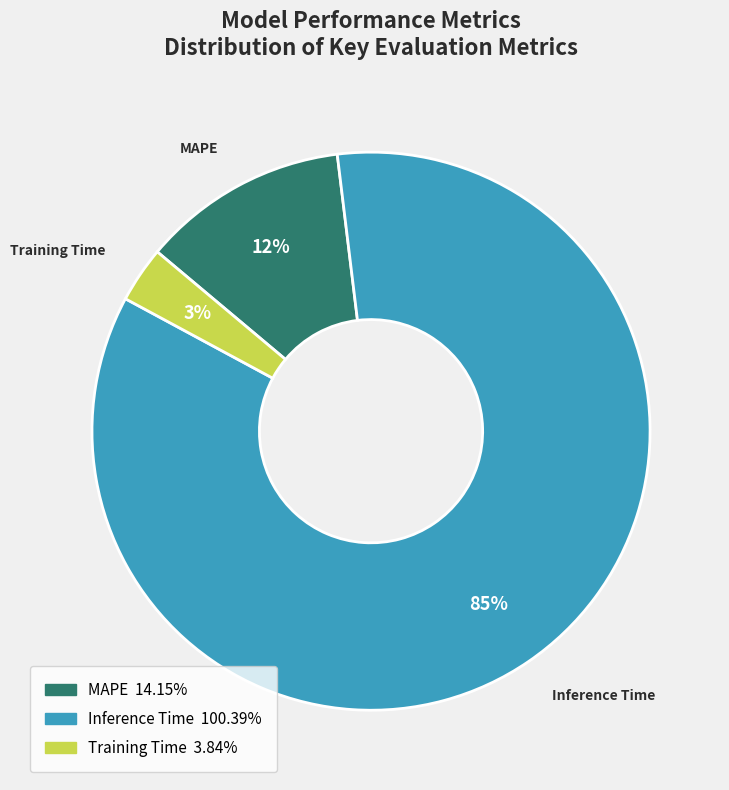

To the nearest percent, what is the difference between the largest and smallest slice percentages?

82%